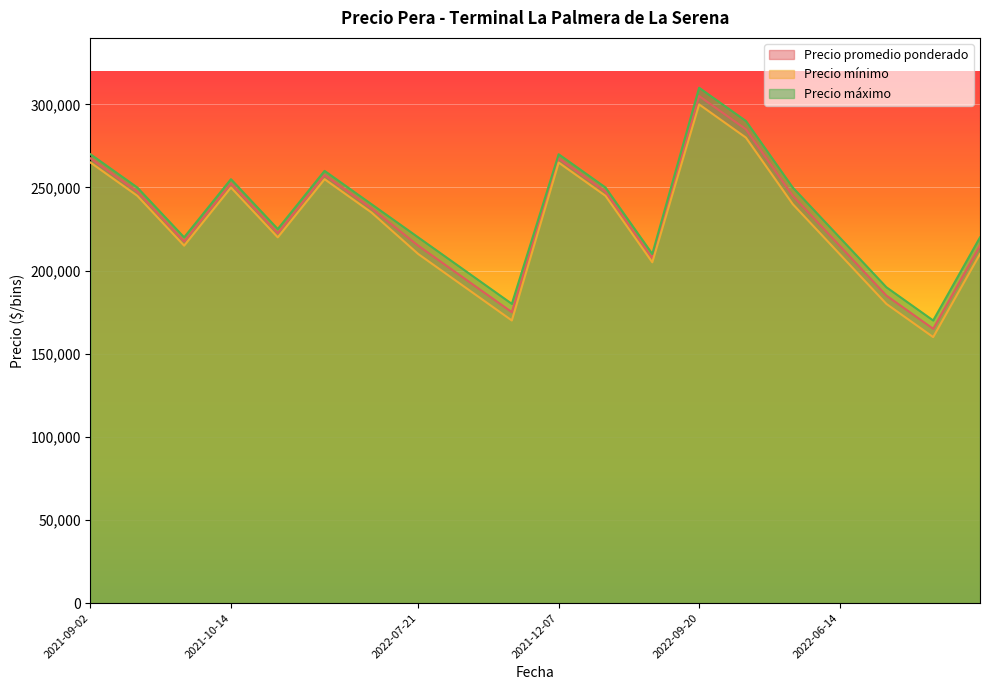

At which category is the sum across all series the highest?

2022-09-20